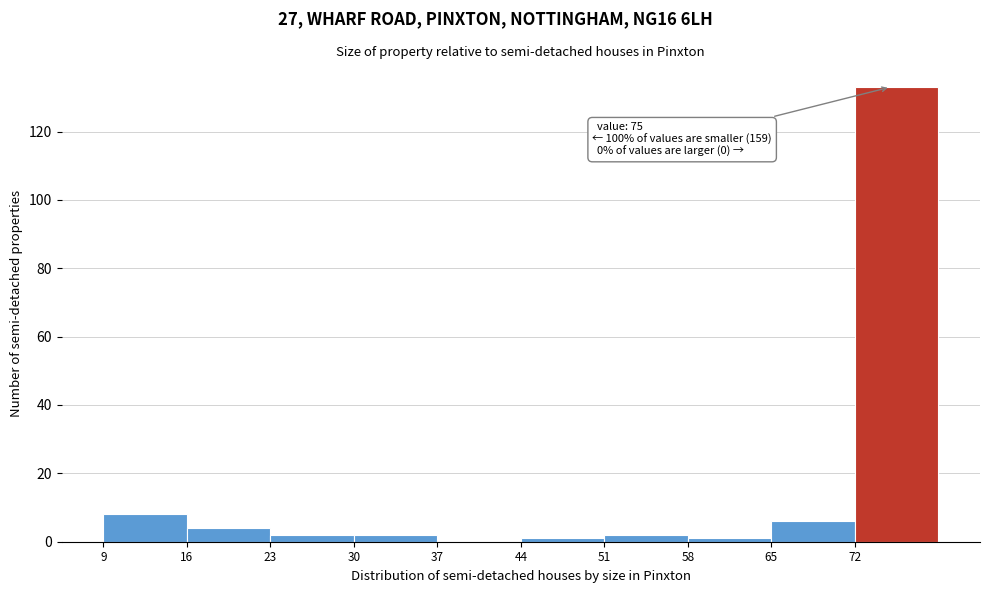

Which range on the x-axis has the tallest bar?

72 to 79